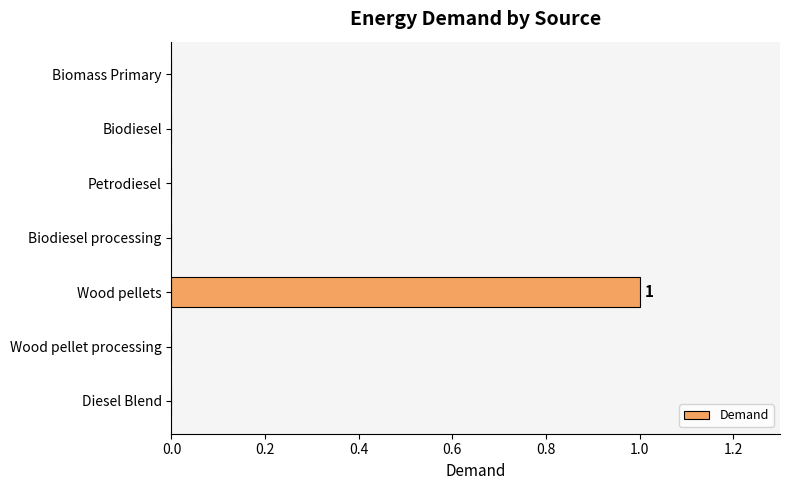

How many series are shown in this chart?

1